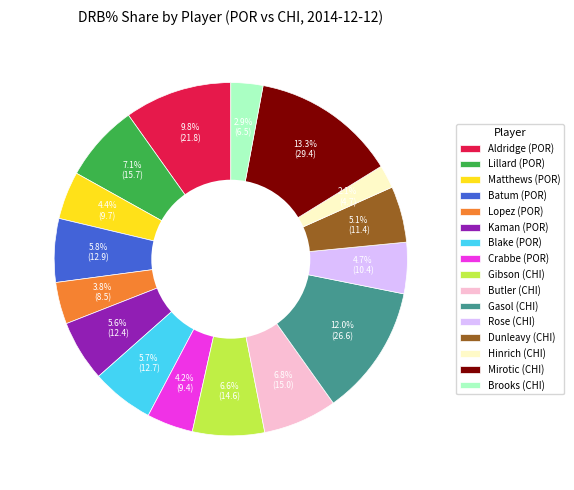

How much of the chart is everything except Batum (POR)?

94.2%